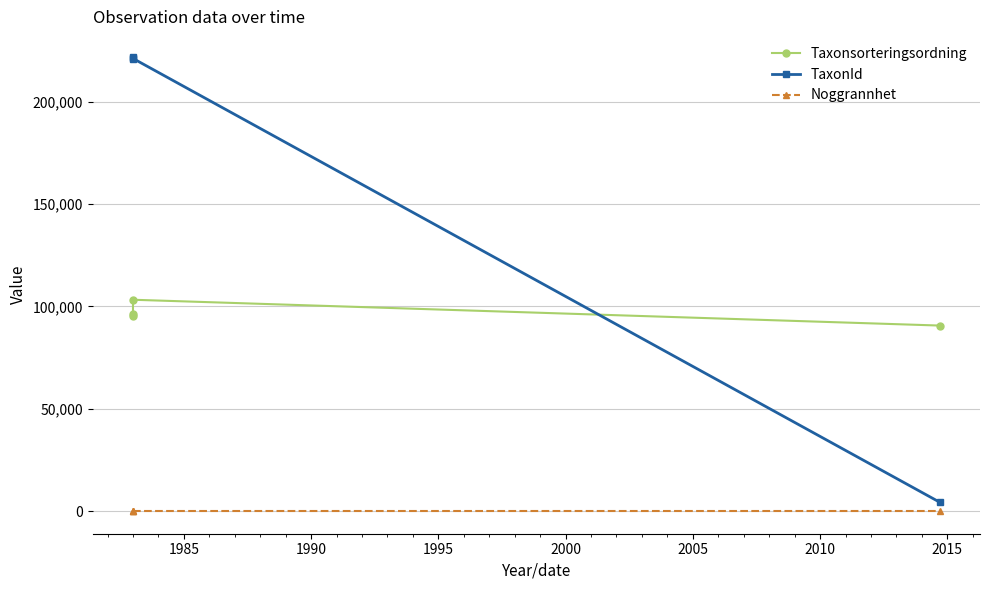

Between which two adjacent categories do TaxonId and Taxonsorteringsordning first intersect?

1990 and 1995